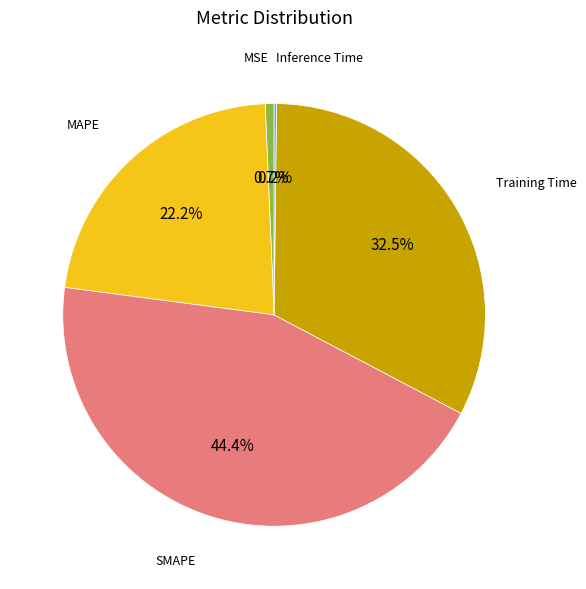

Does any single category account for the majority?

No